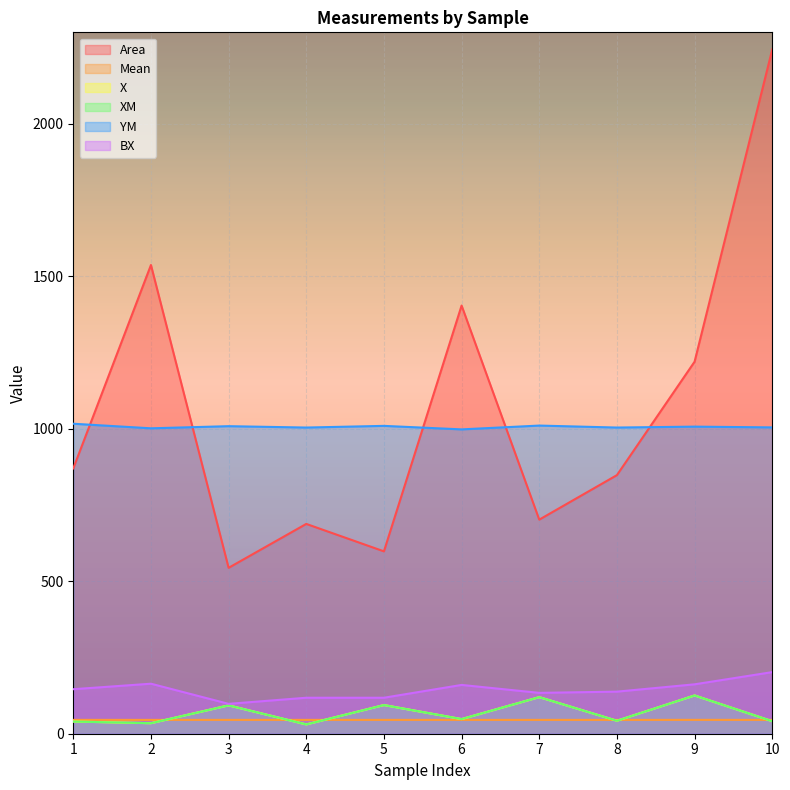

List the series in order of their peak value, lowest first.

Mean, X, XM, BX, YM, Area